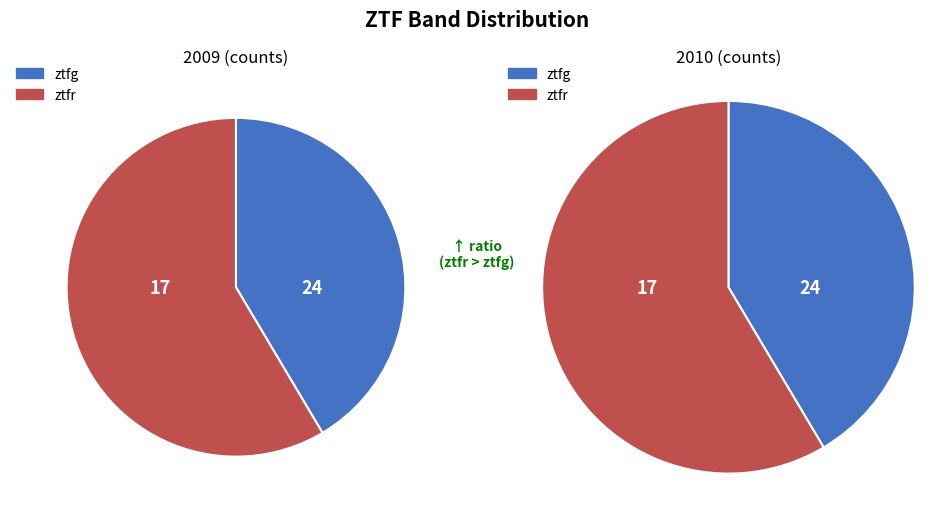

To the nearest percent, what percentage of the pie is ztfr?

59%